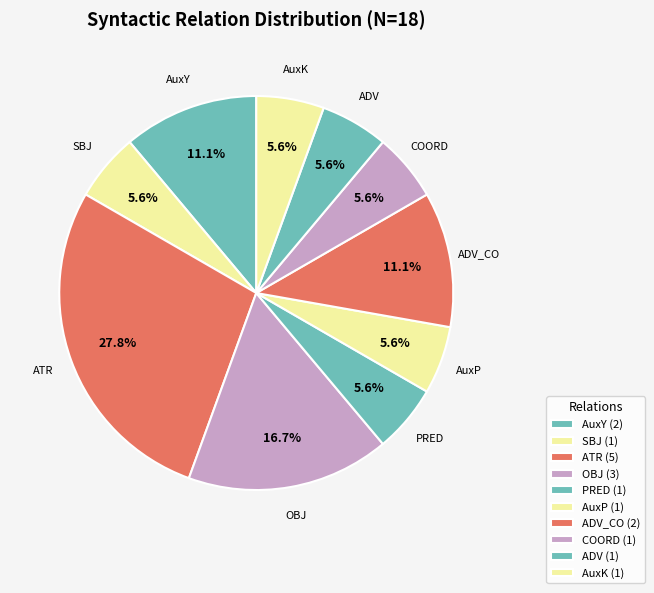

How many slices are in this pie chart?

10